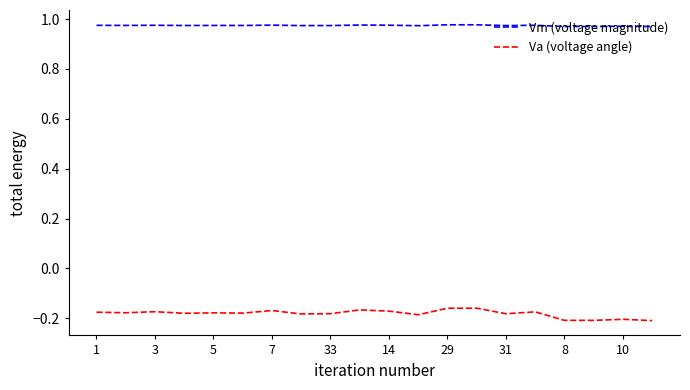

List the series in order of their peak value, highest first.

Vm (voltage magnitude), Va (voltage angle)